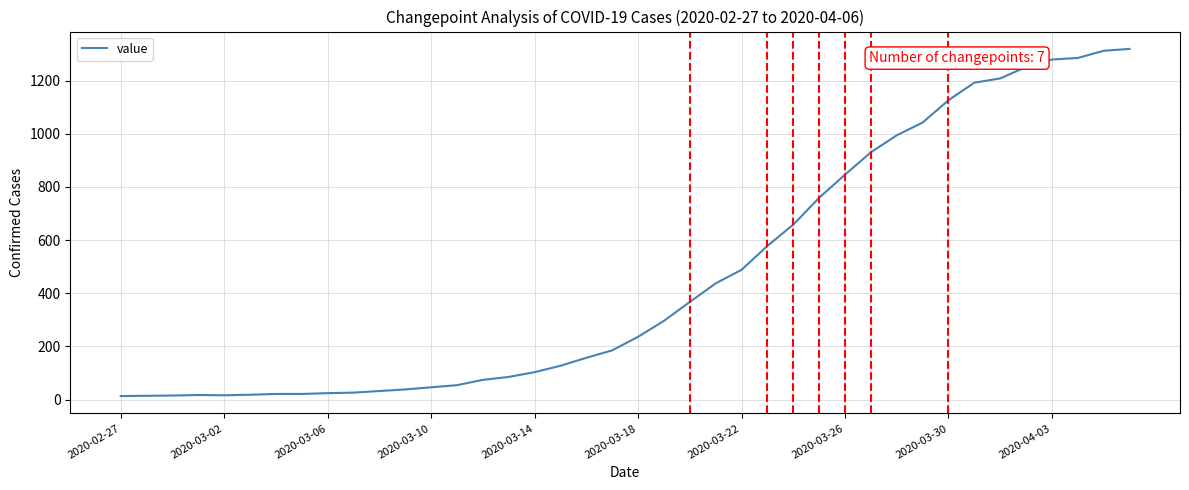

What is the greatest value displayed?

1319